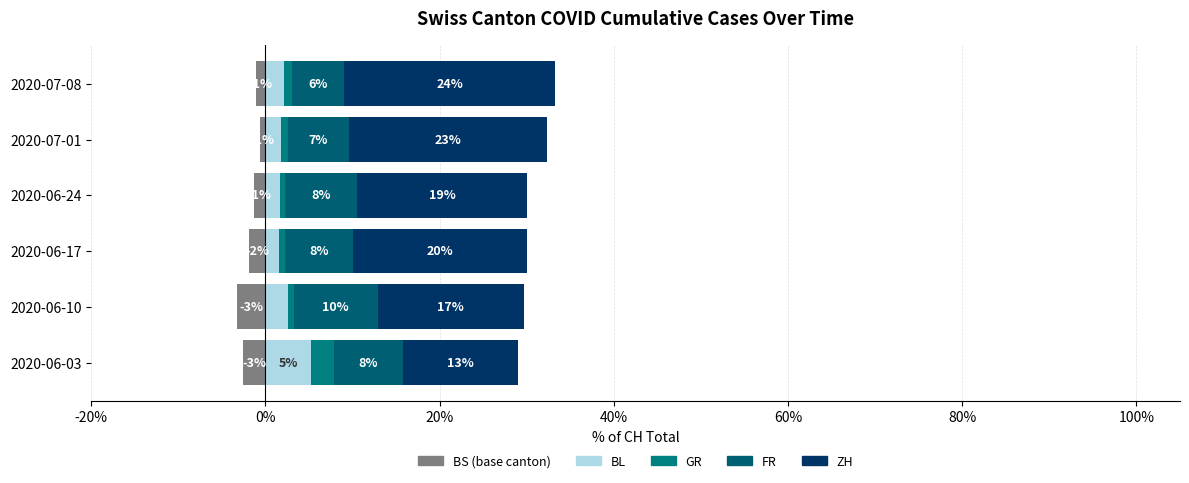

How many categories are shown in the chart?

6